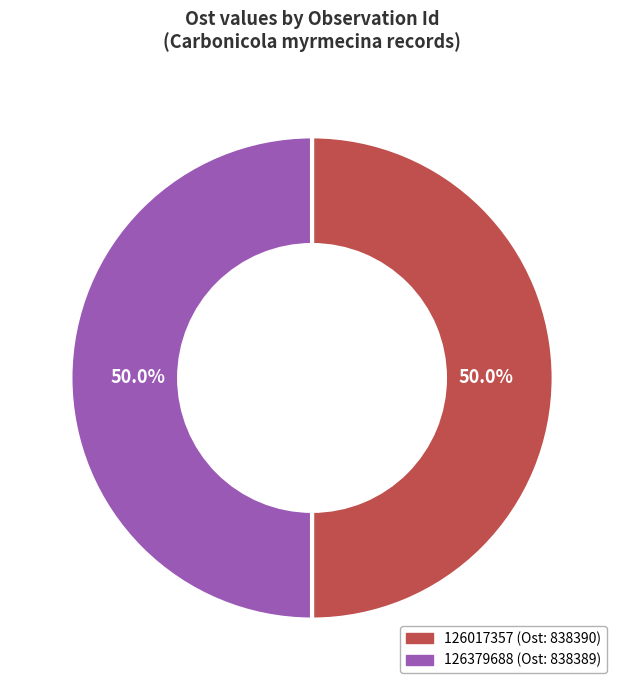

What percentage is the 126379688 slice, to the nearest percent?

50%